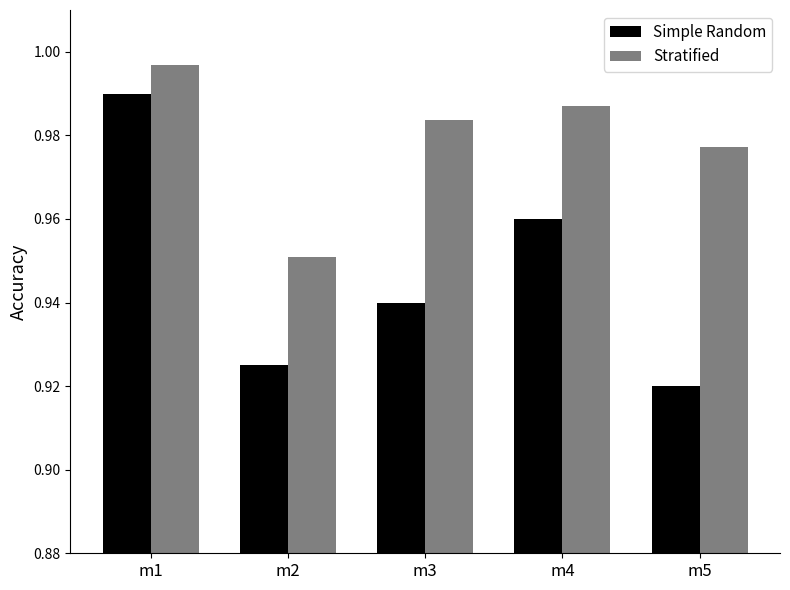

Is it true that Simple Random equals 1.7 at m1?

False